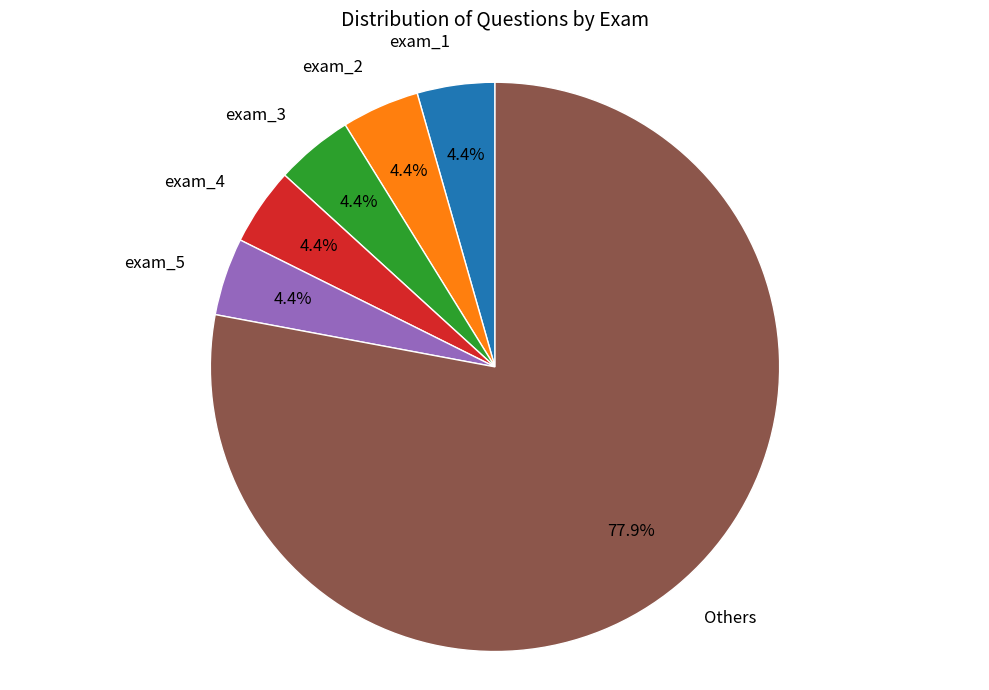

Is there a majority slice in this chart?

Yes